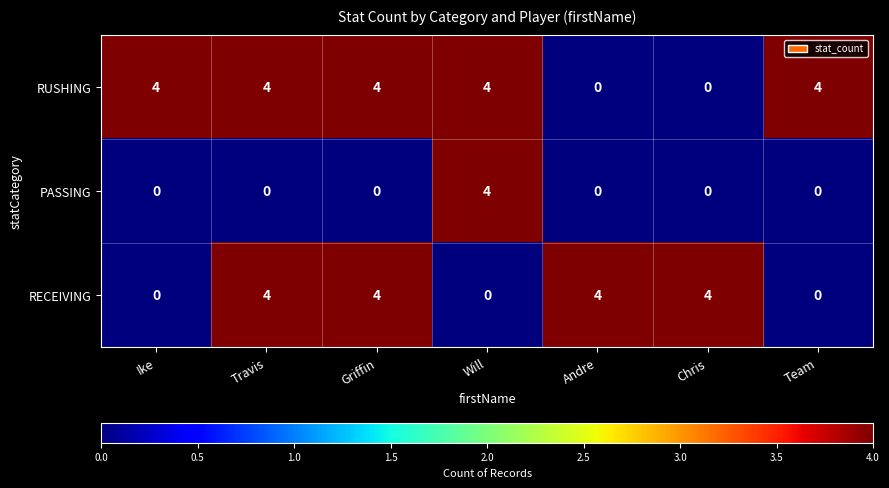

Is it true that RUSHING equals 4 at Team?

True